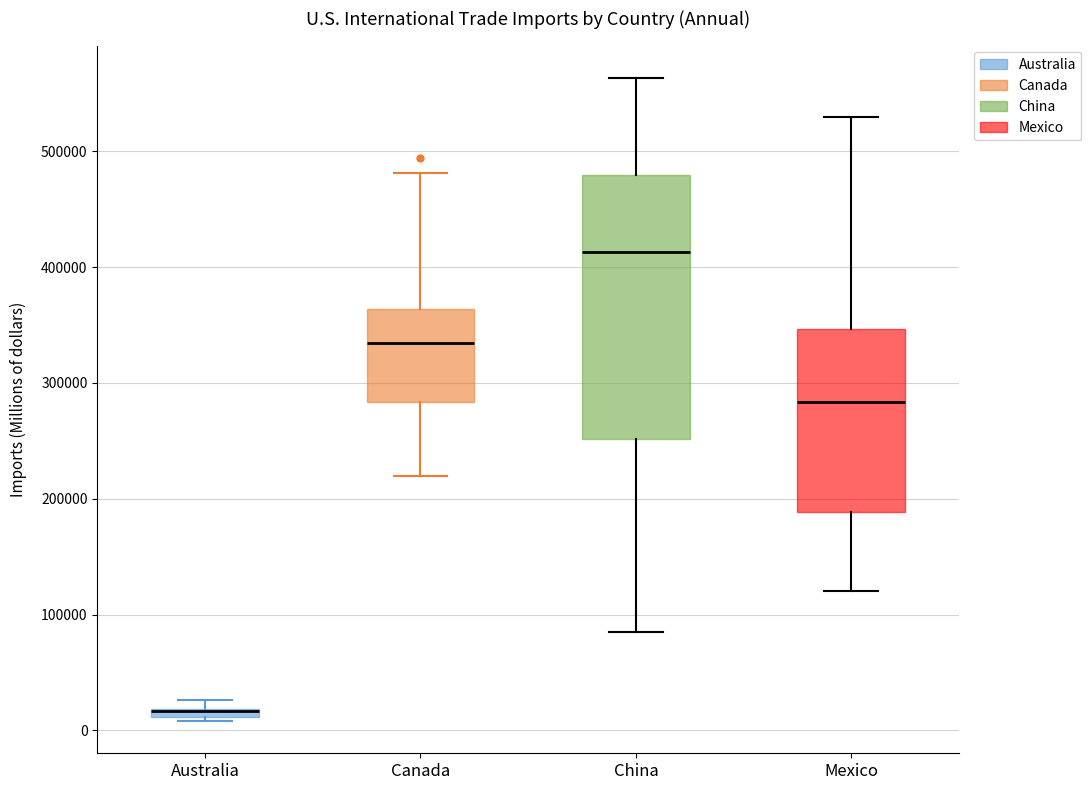

Where is the lower edge of the box for Australia on the y-axis? The values are not printed on the chart, so give them approximately, as read against the axis.

10000